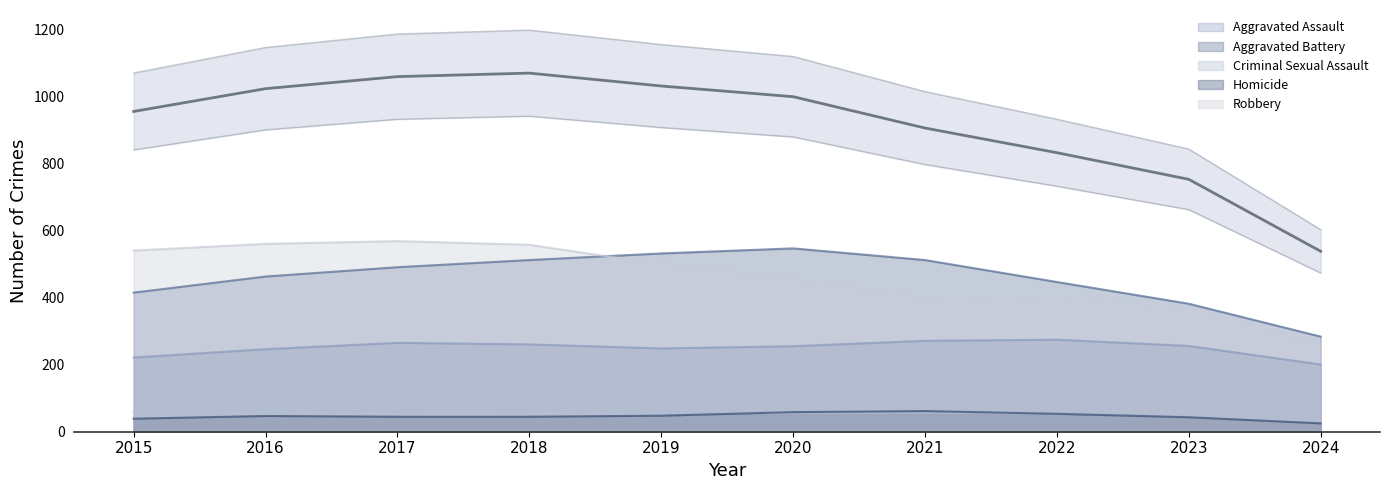

What is the approximate value of Aggravated Battery at 2023?

382.0